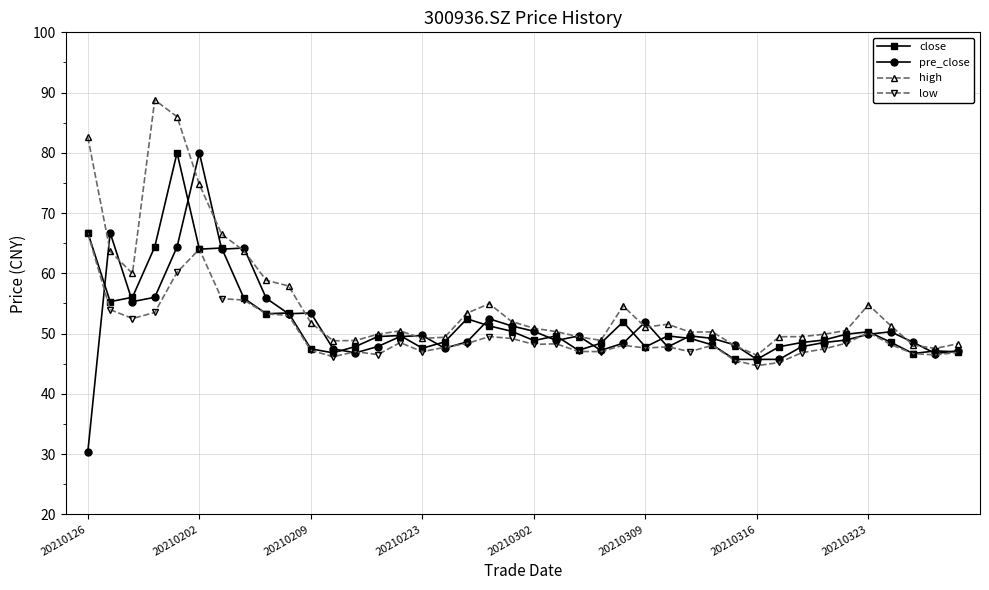

Which series has the largest total across all categories?

high